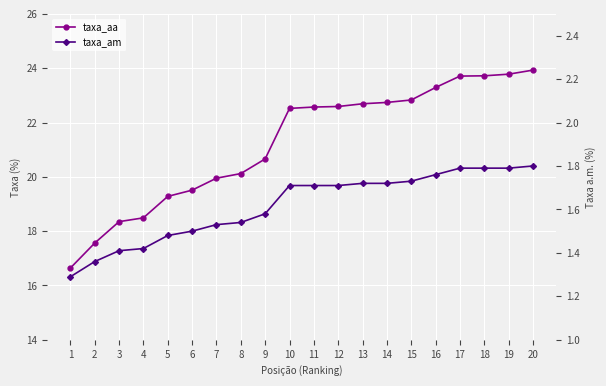

How many lines are shown in the chart?

2